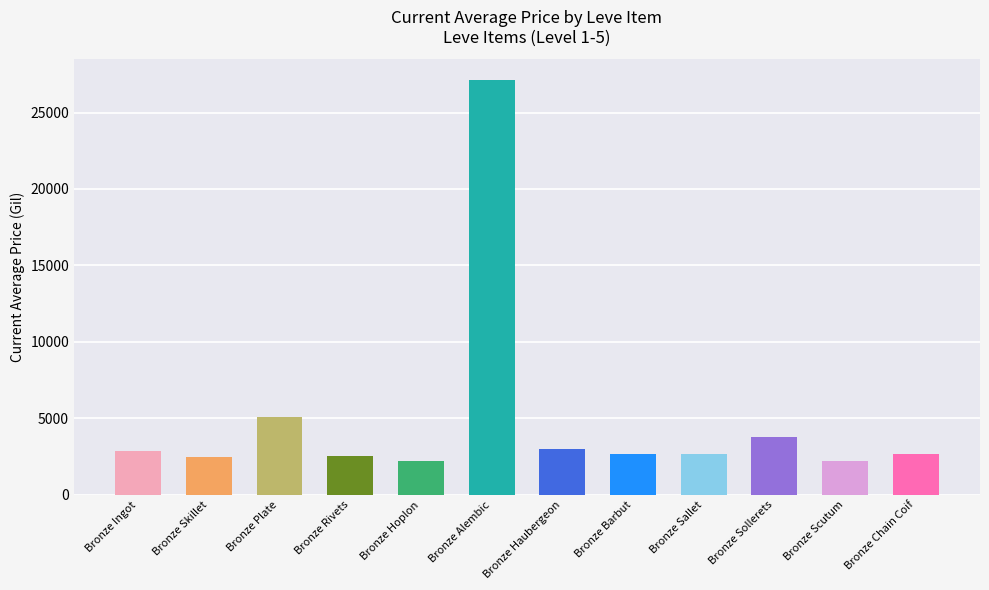

At which category is the sum across all series the highest?

Bronze Alembic